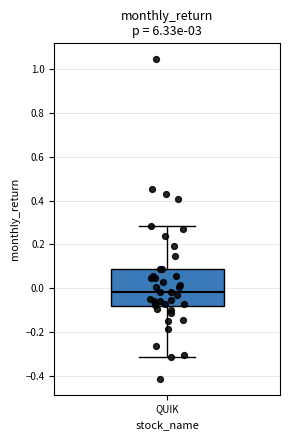

Transcribe this box plot: give where the median line is, the range the box spans, and where the two whiskers end, as read against the y-axis. The values are not printed on the chart, so give them approximately, as read against the axis.

median -0.02, box -0.08 to 0.08, whiskers -0.32 to 0.28